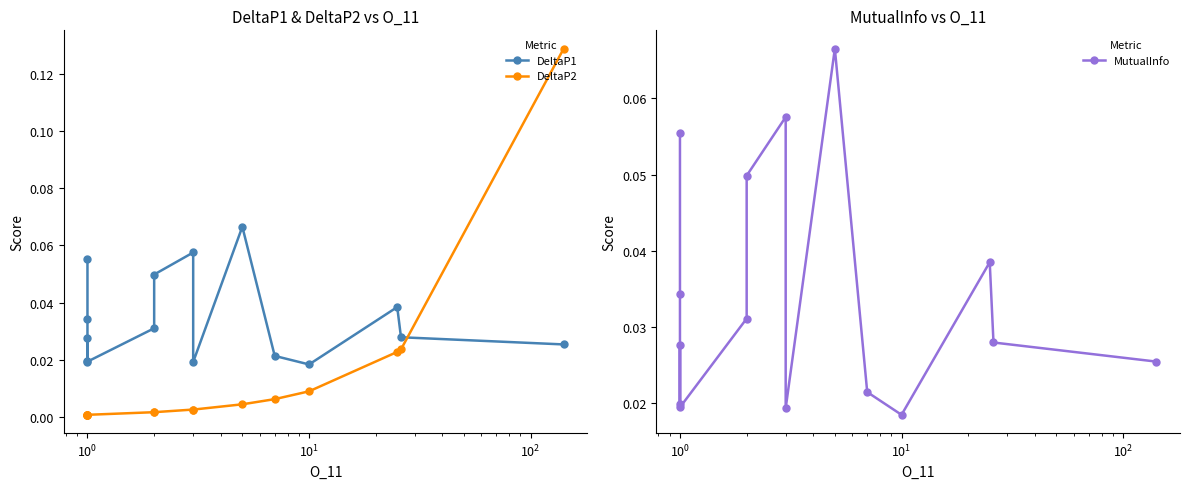

True or false: MutualInfo and DeltaP1 intersect in this chart.

False